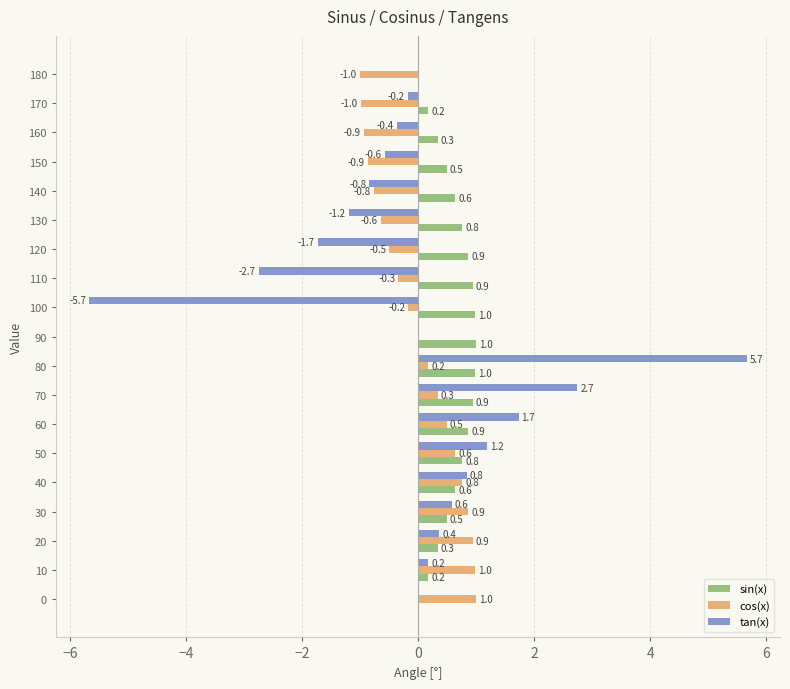

The cos(x) series shows 0.3 at 70. True or false?

True